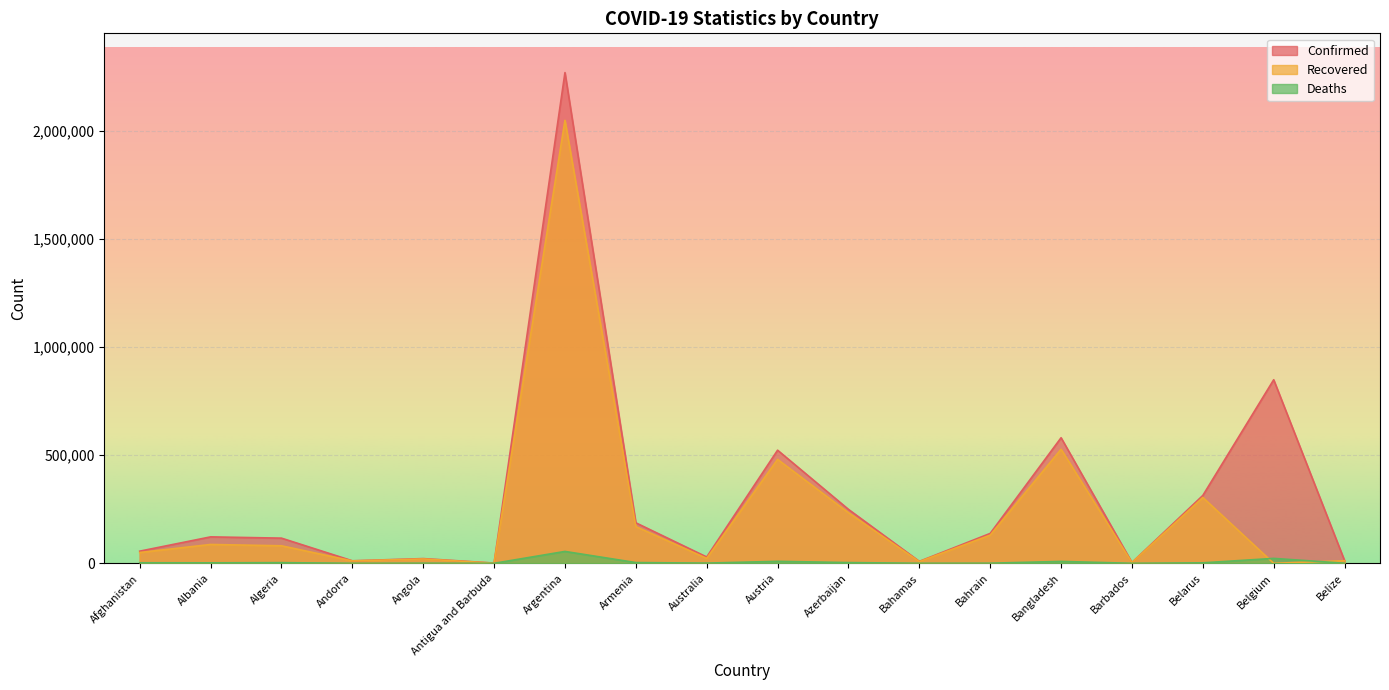

The Recovered series shows 87193 at Albania. True or false?

True